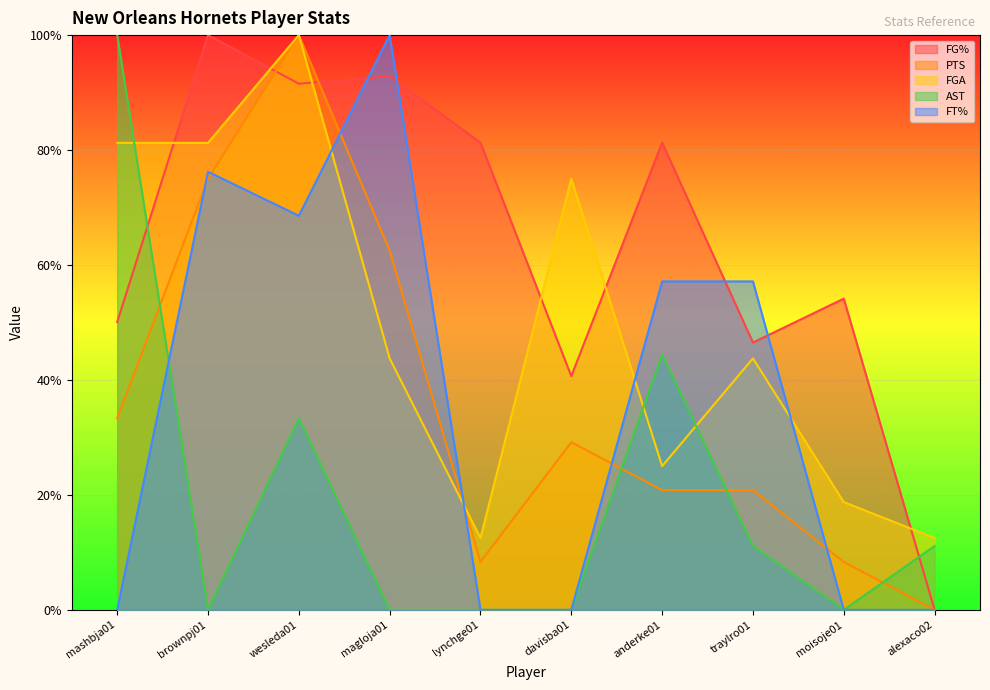

Which series has the largest total across all categories?

FG%